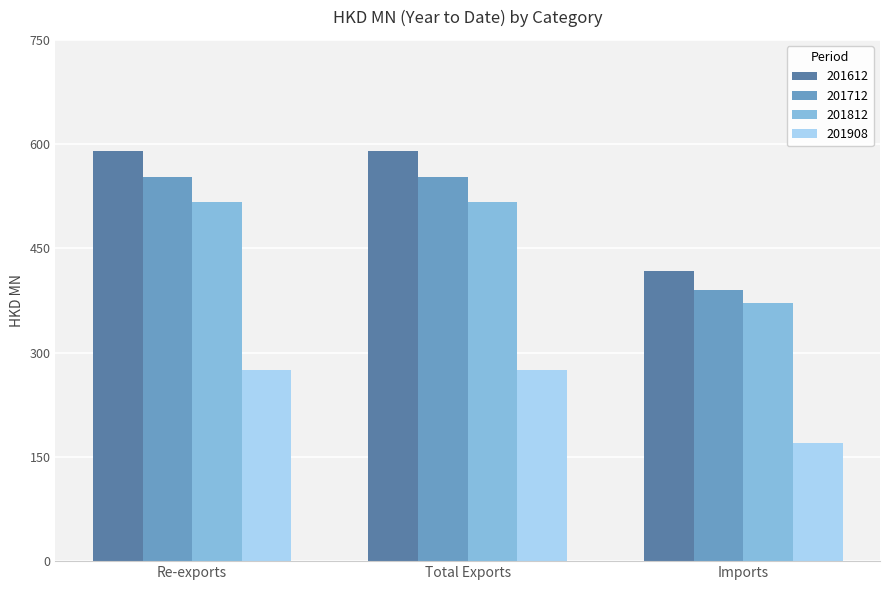

How many groups of bars are there?

3